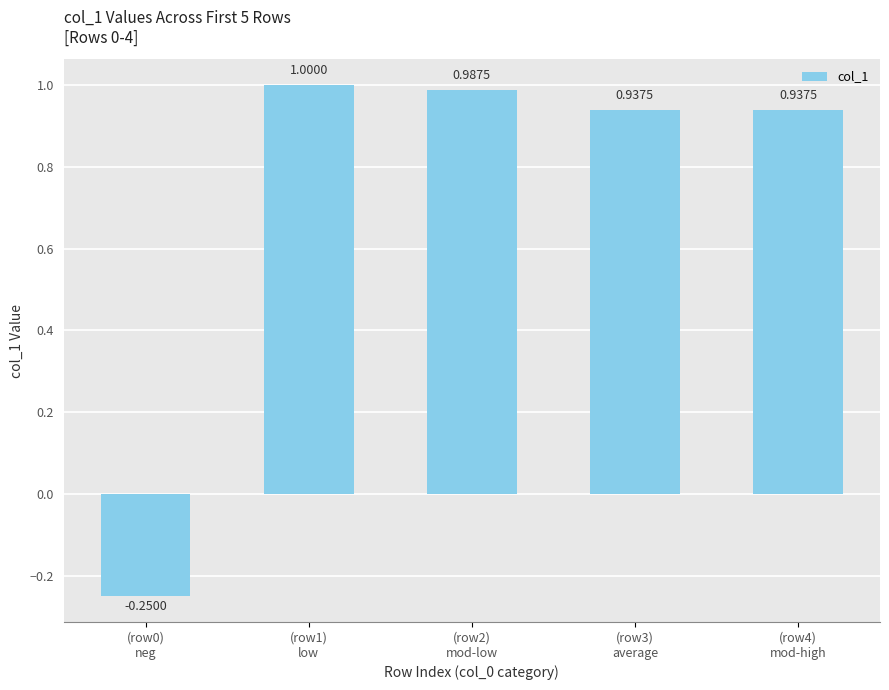

What is the sum of all values?

3.6